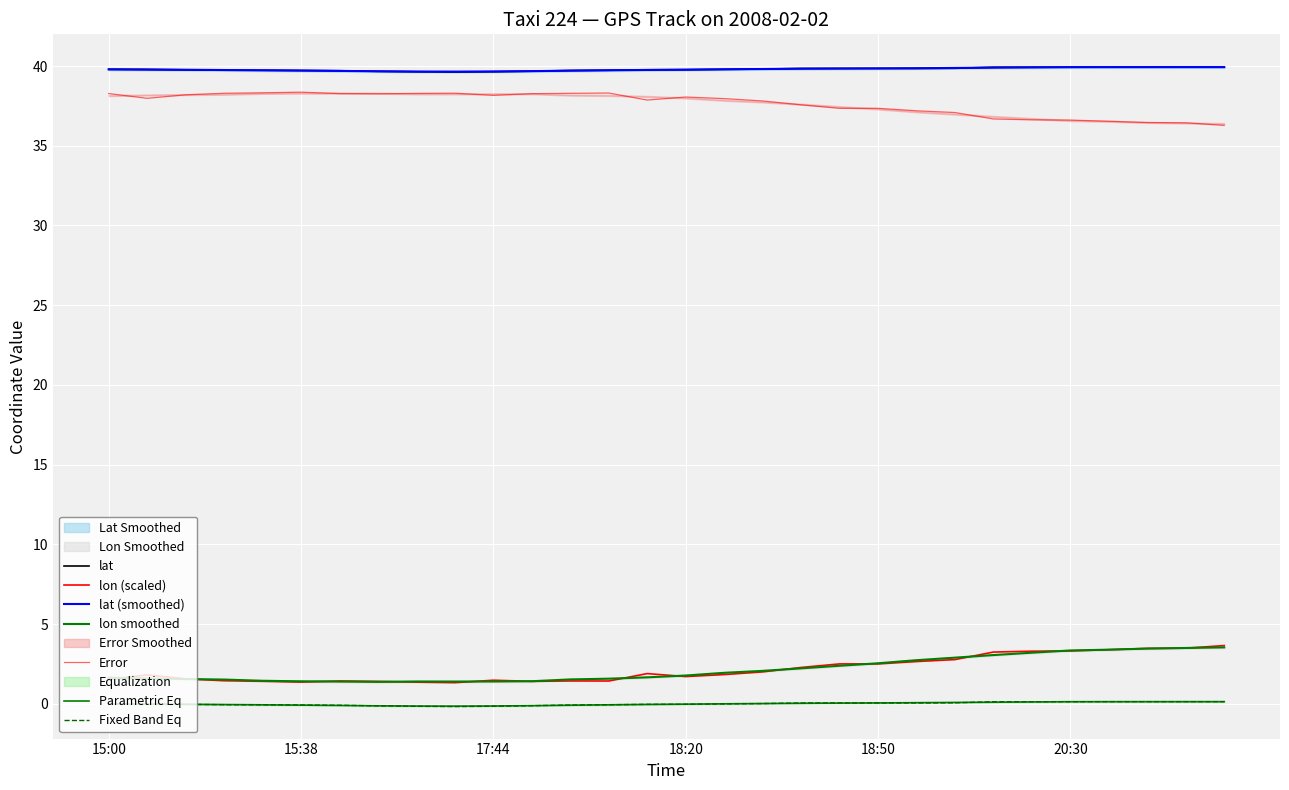

What is the average value of the lat series?

39.8